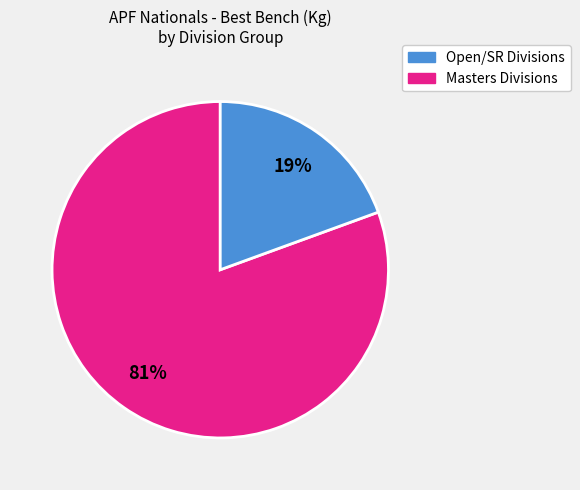

Which has a higher value, Masters Divisions or Open/SR Divisions?

Open/SR Divisions